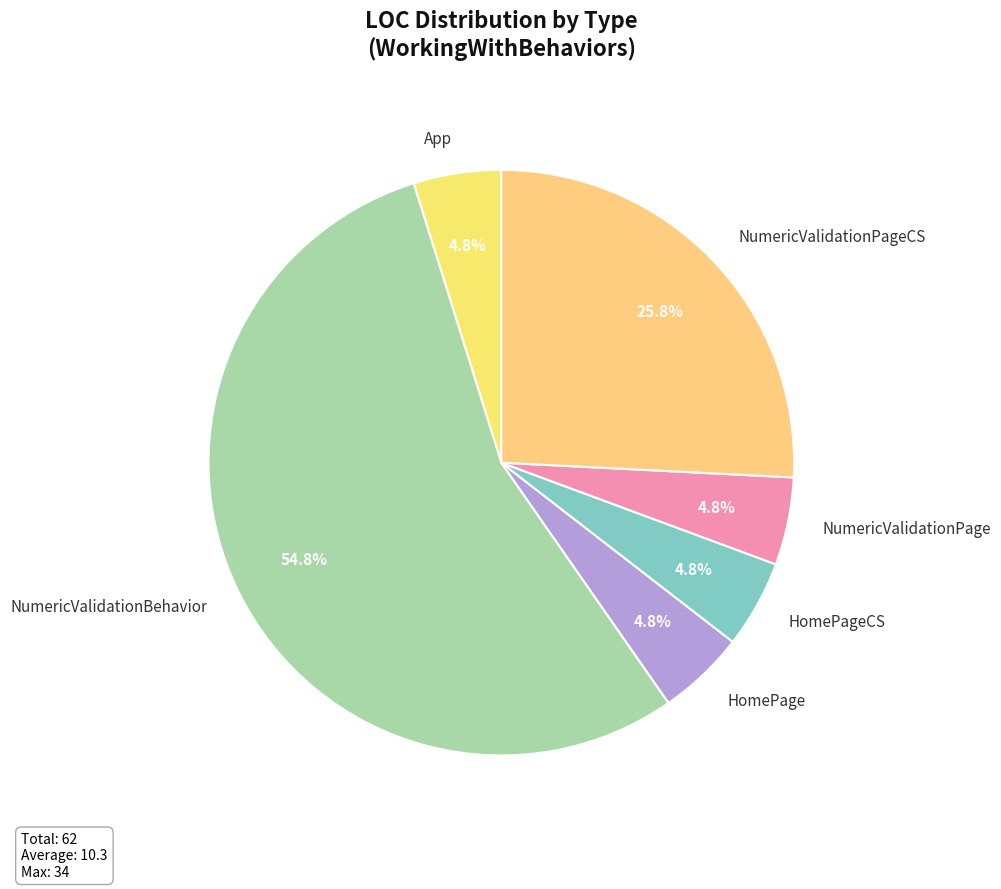

What is the largest slice in the pie chart?

NumericValidationBehavior